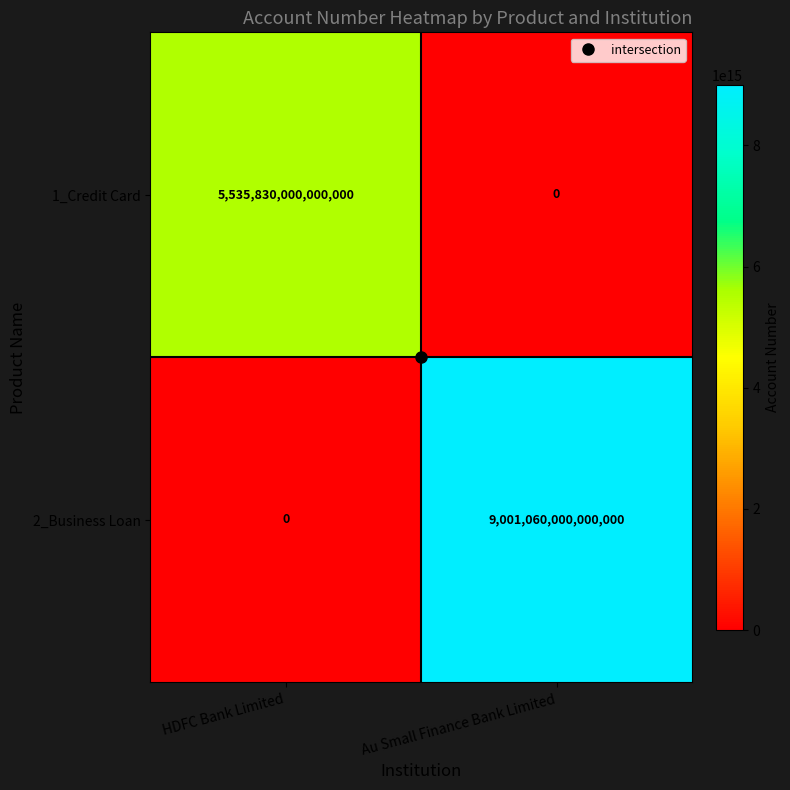

At which category is the sum across all series the highest?

Au Small Finance Bank Limited